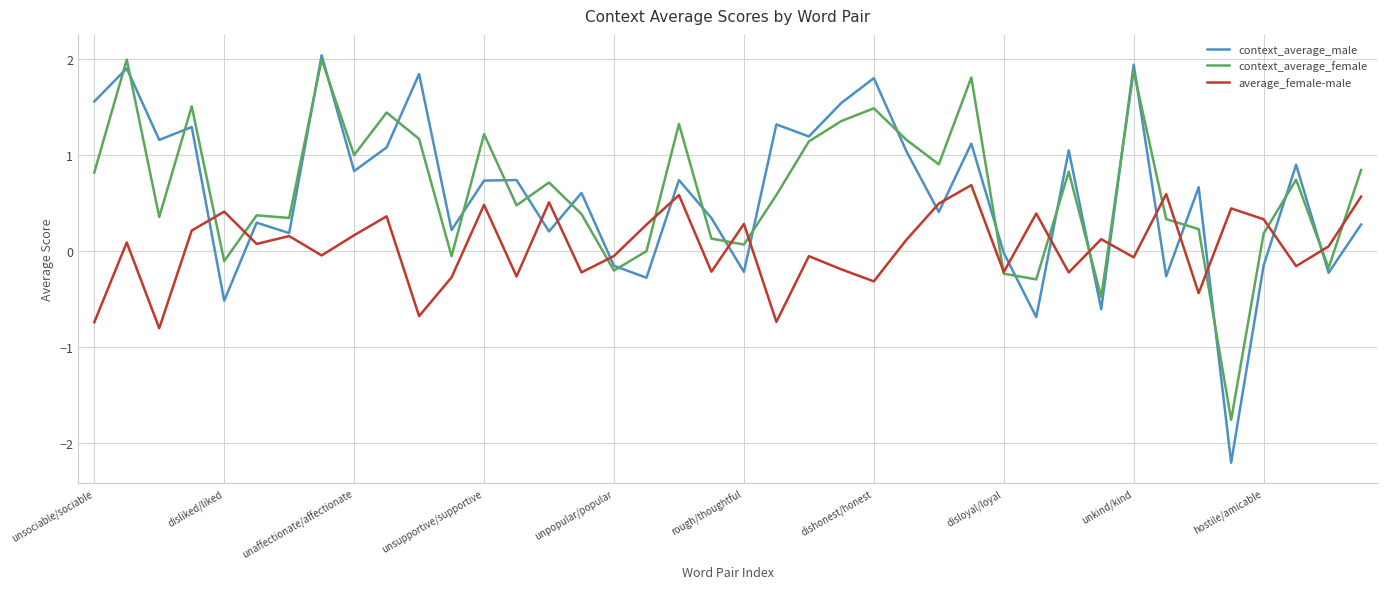

Is this an area chart (filled region under the line)?

No